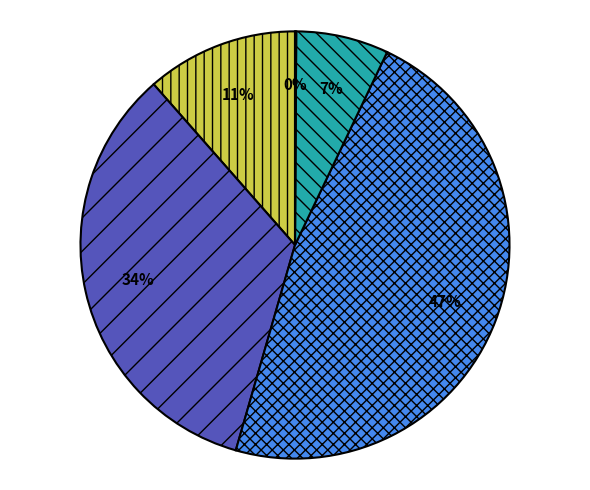

To the nearest percent, what is the difference between the largest and smallest slice percentages?

47%